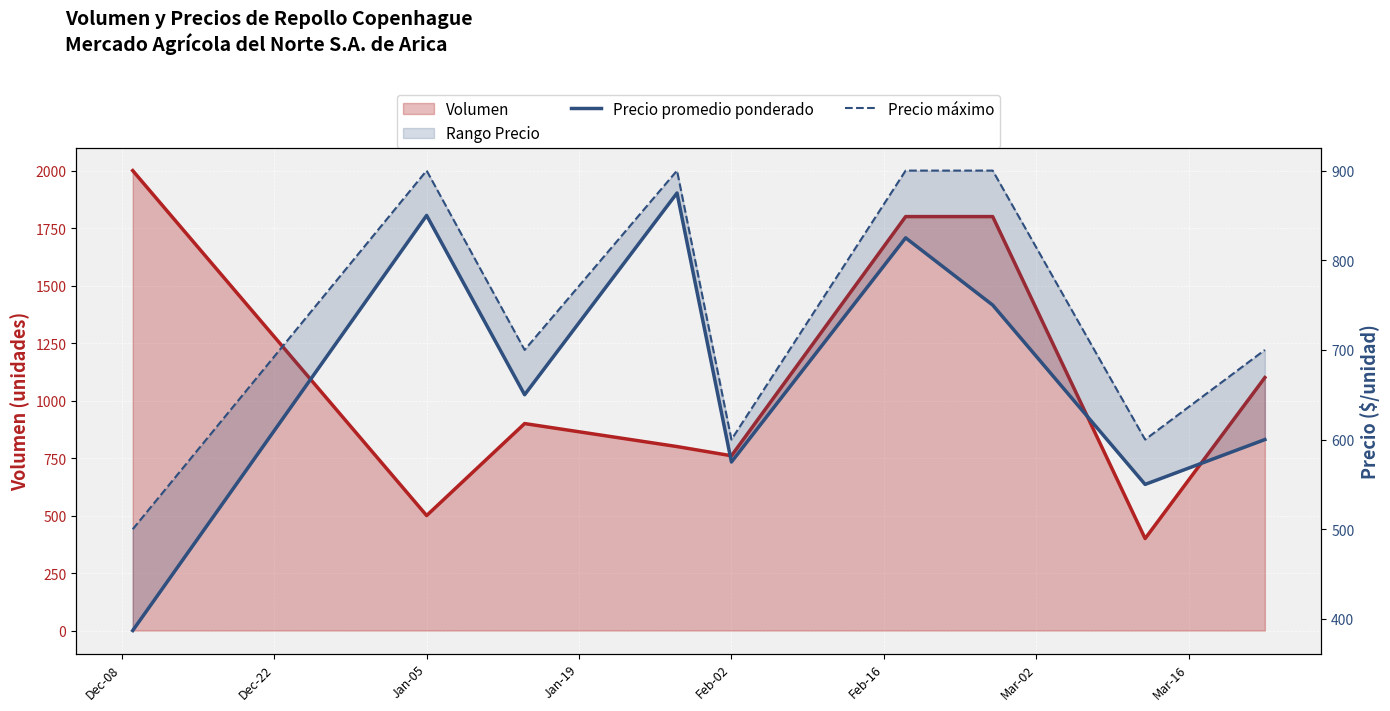

What is the label of the 6th point from the left?

Feb-16